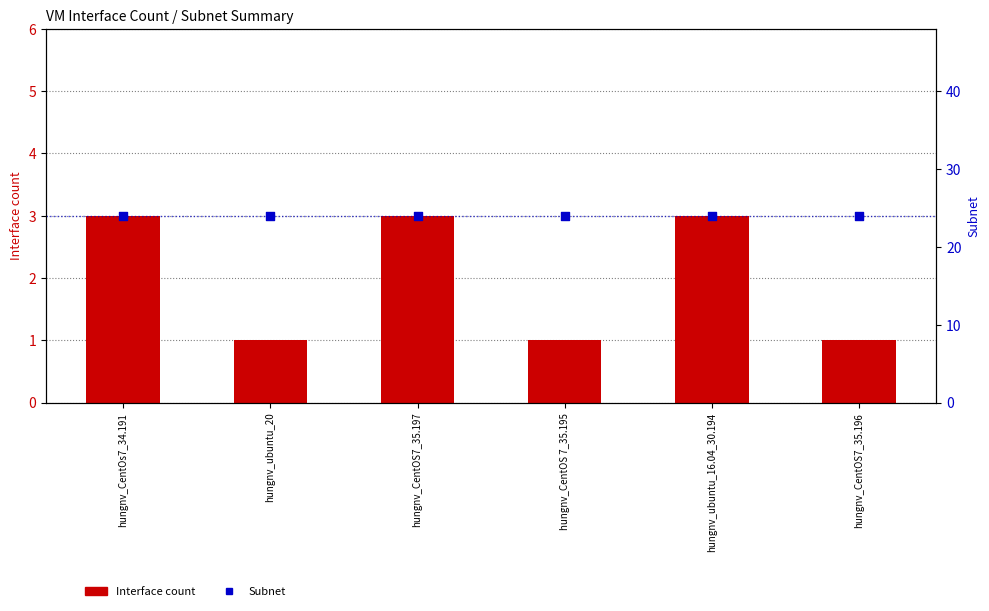

Is the value of Interface count at hungnv_CentOS7_35.196 greater than the value of Subnet at hungnv_ubuntu_20?

No